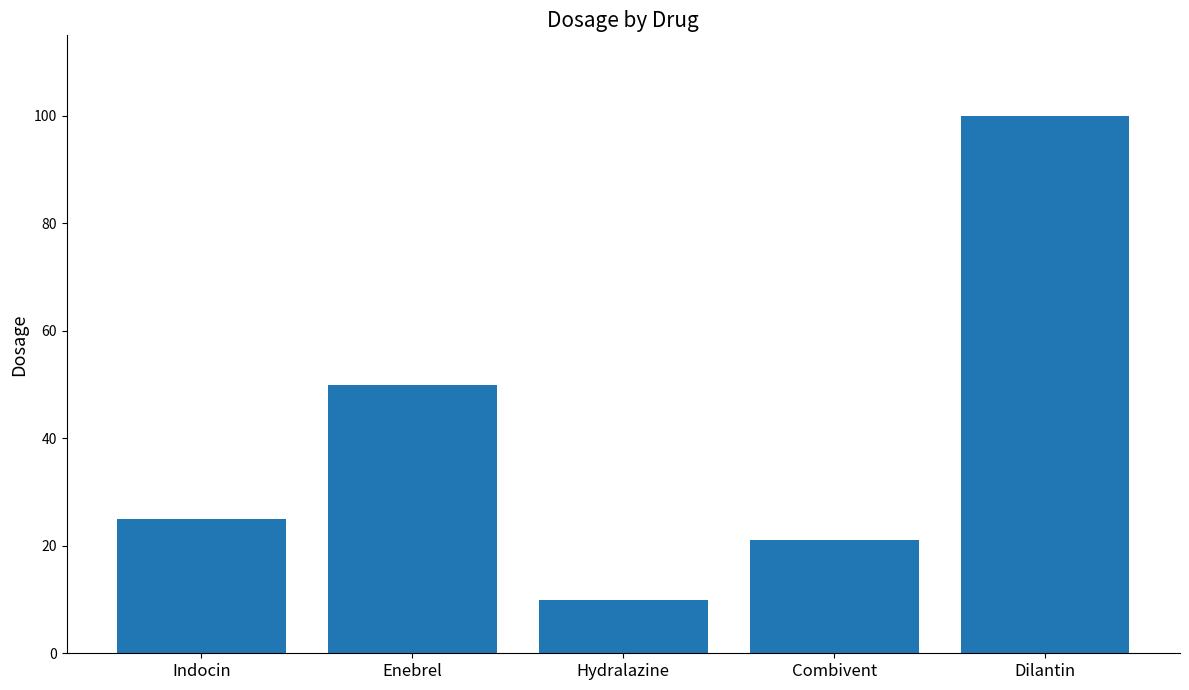

At which label is the value closest to 55?

Enebrel